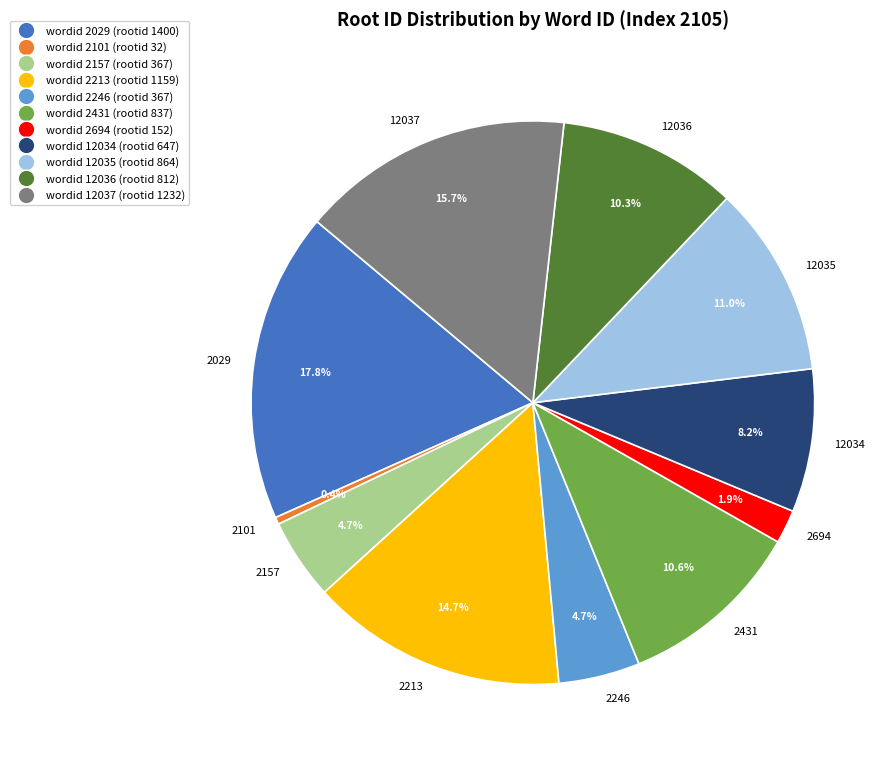

How many segments does this pie chart have?

11